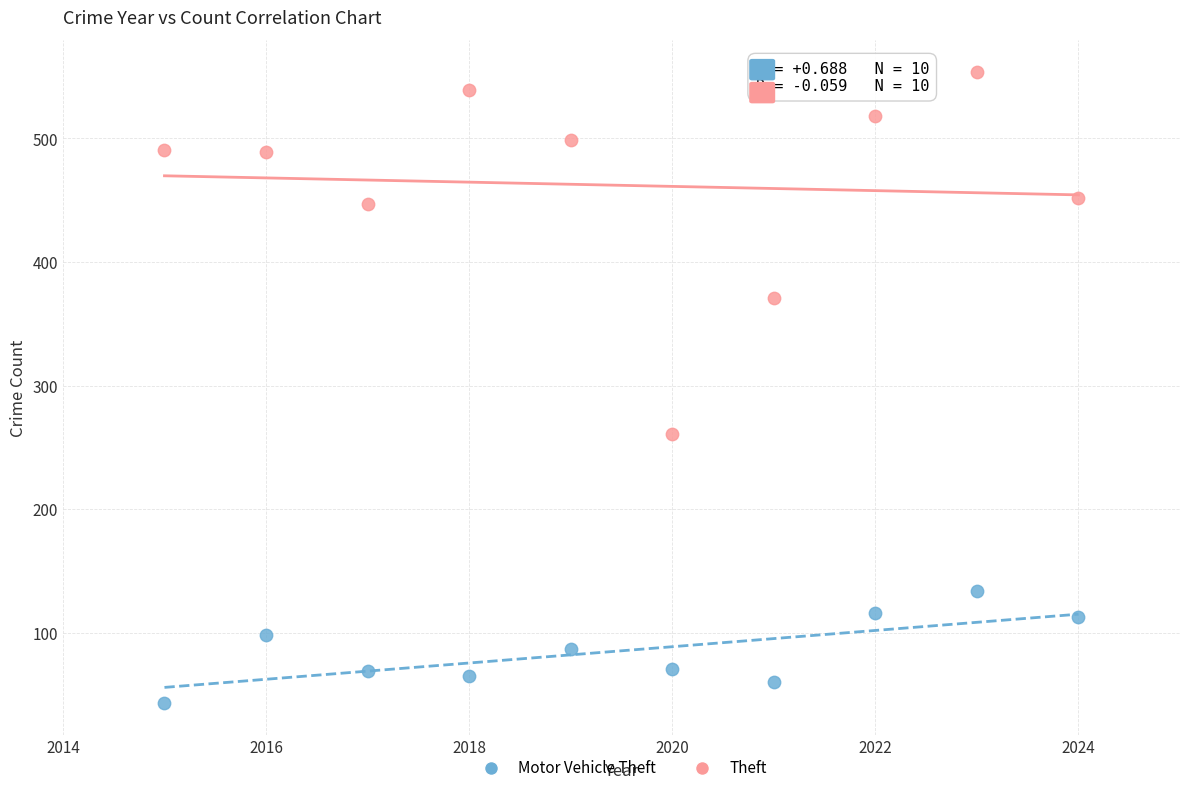

What are all the series names shown in the legend?

Motor Vehicle Theft, Theft